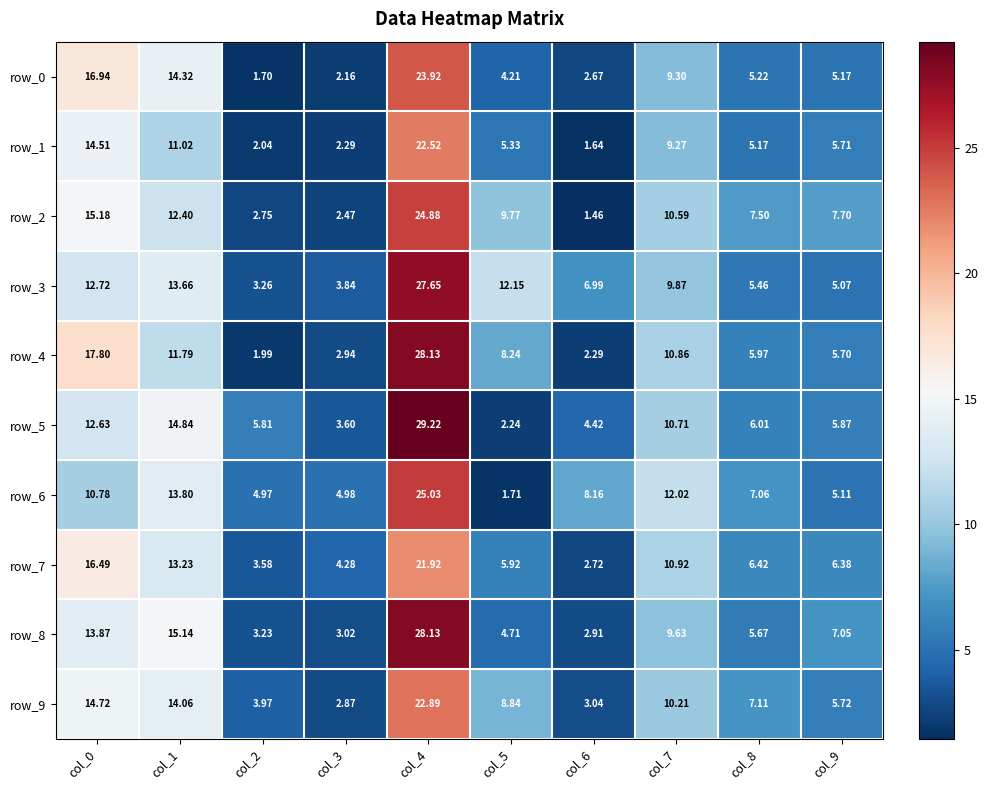

Which category has the highest value across all series?

col_4